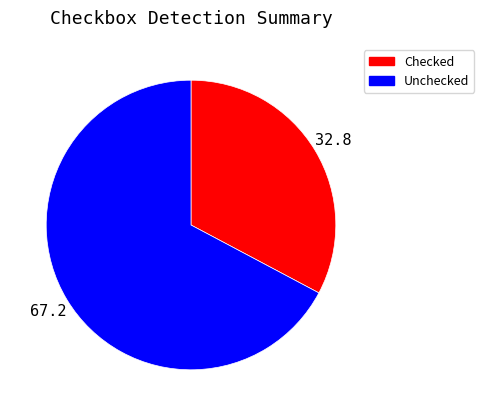

Between Unchecked and Checked, which is larger?

Unchecked